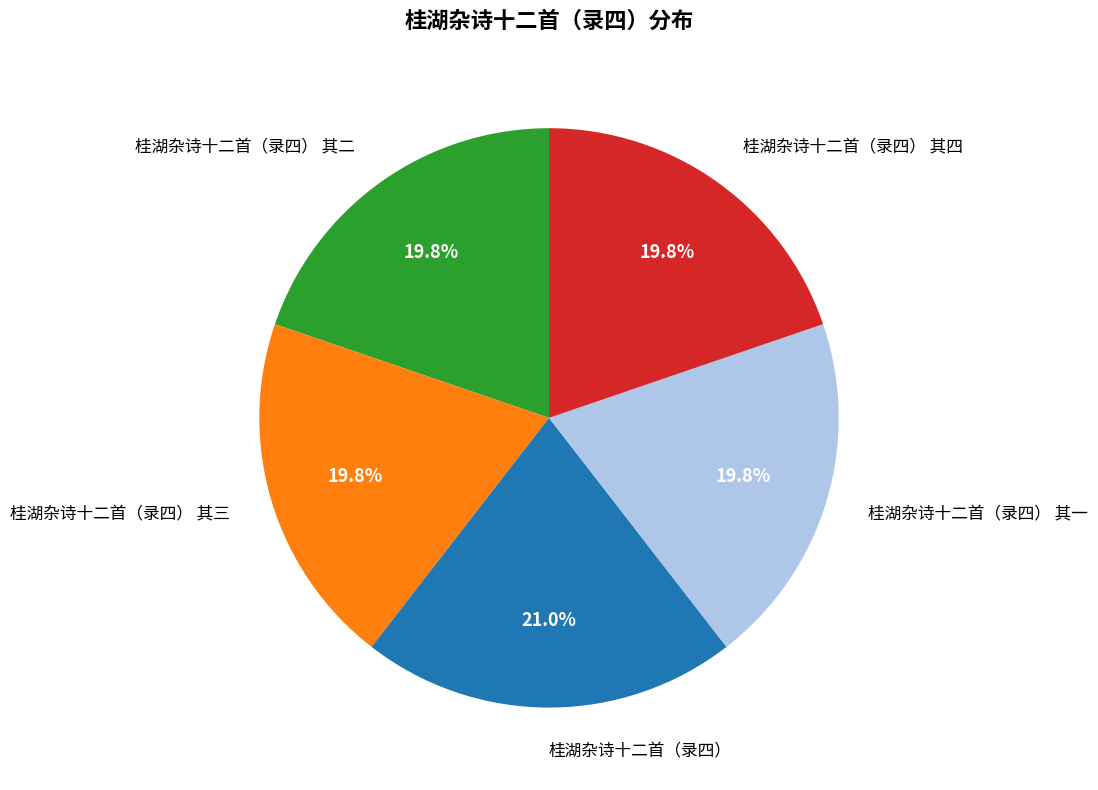

What percentage is NOT represented by 桂湖杂诗十二首（录四）?

79.0%